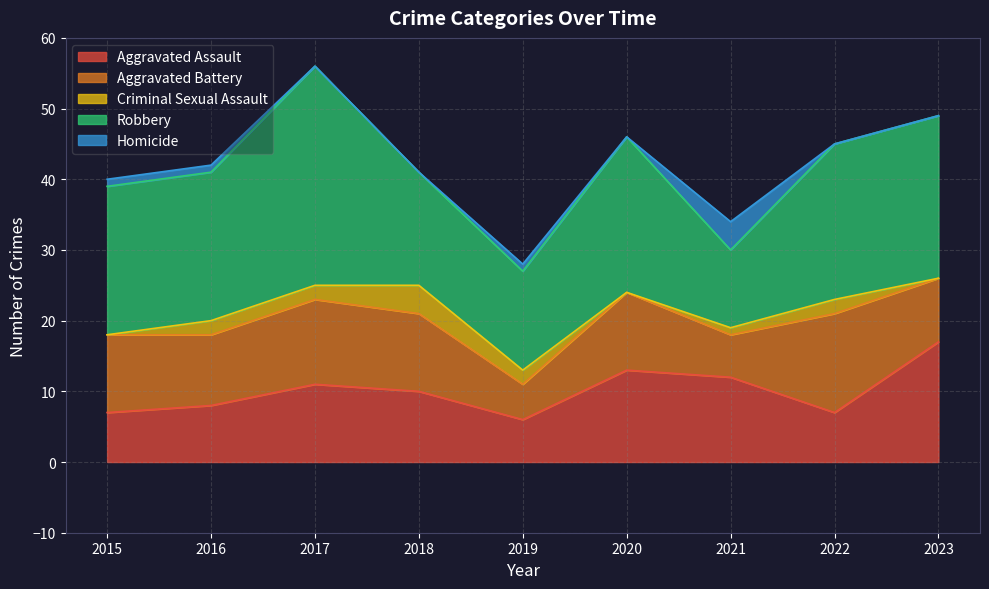

At how many categories does at least one series exceed 18?

6